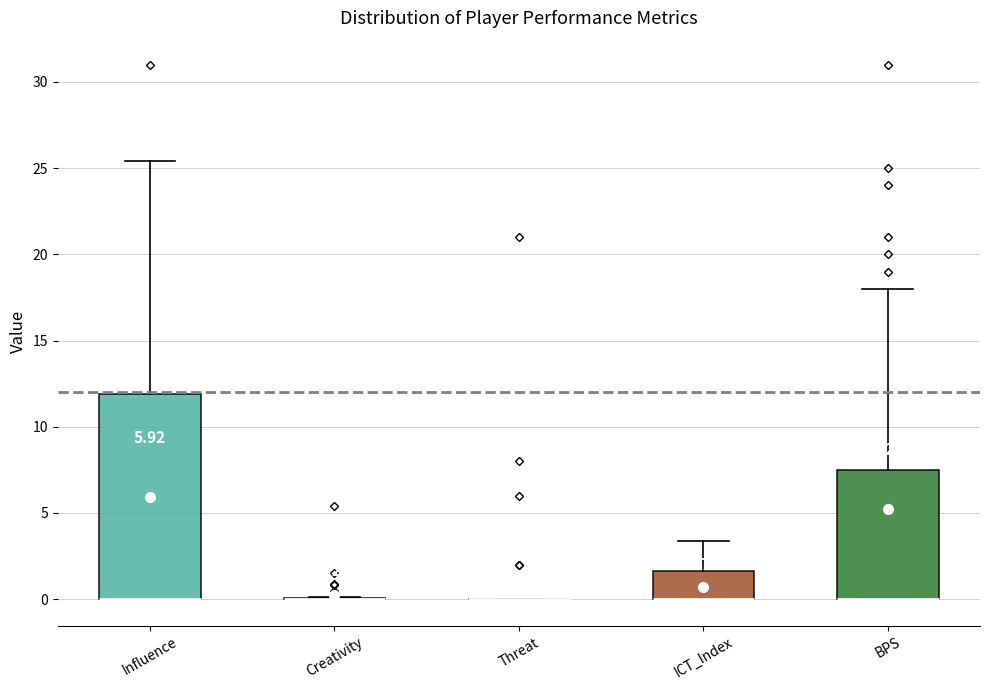

Which box is the tallest, from its lower edge to its upper edge?

Influence